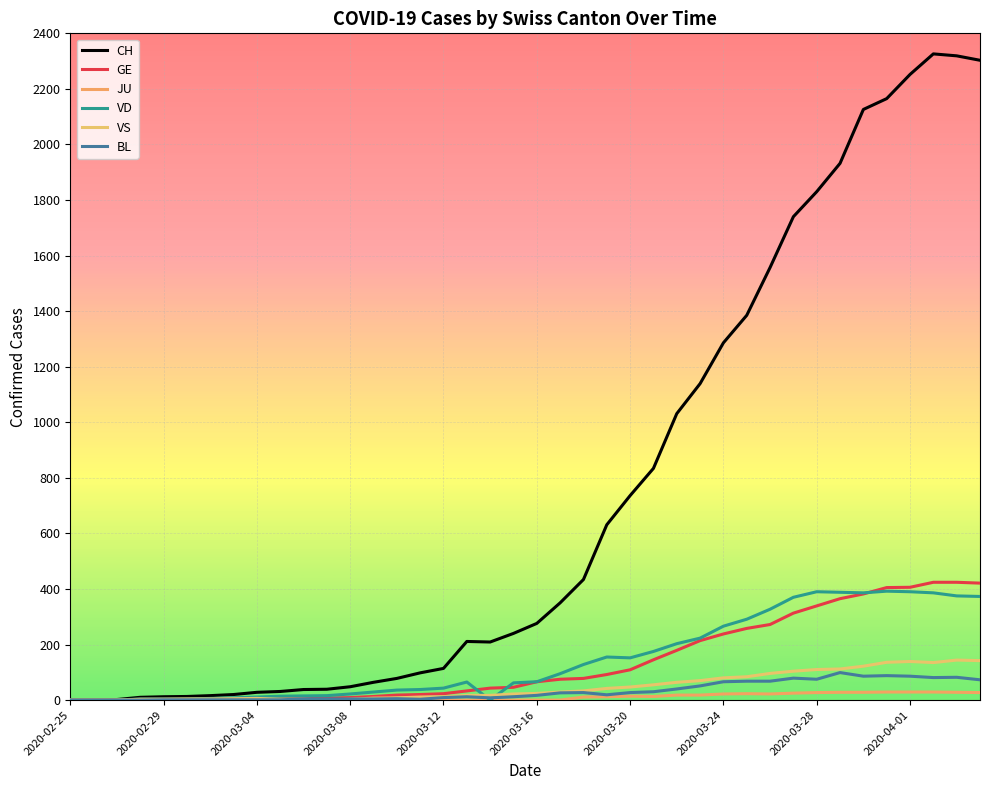

What is the sum of all VD values?

5908